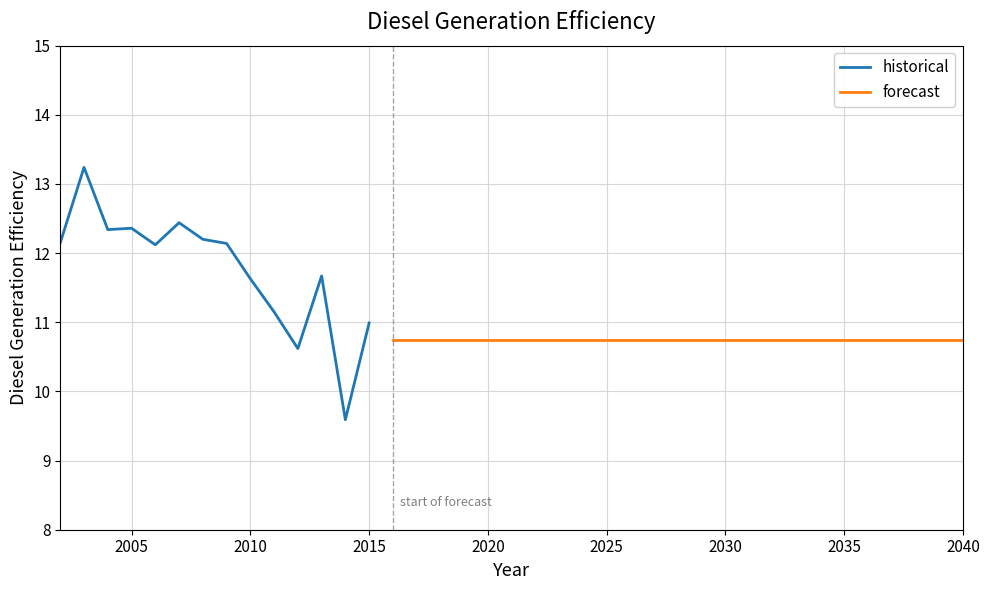

What is the lowest value of the historical series?

9.6